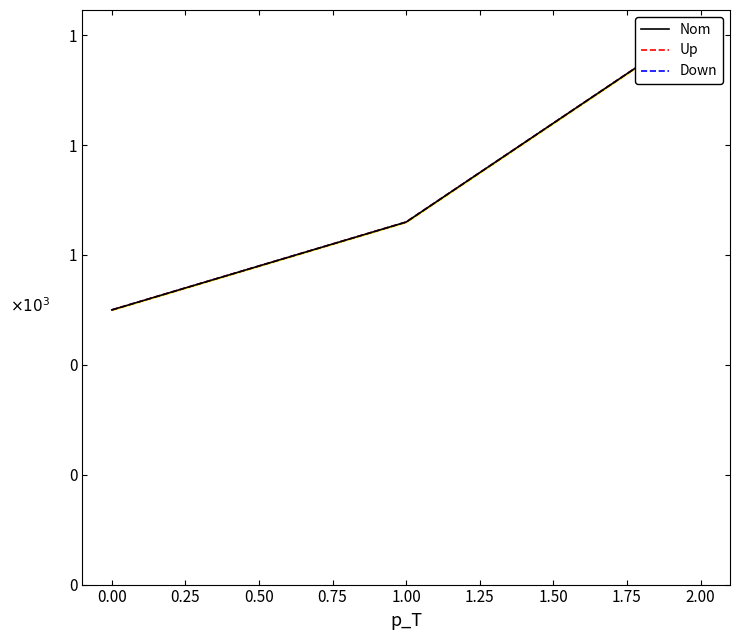

The Down series shows 112 at 0.00. True or false?

False